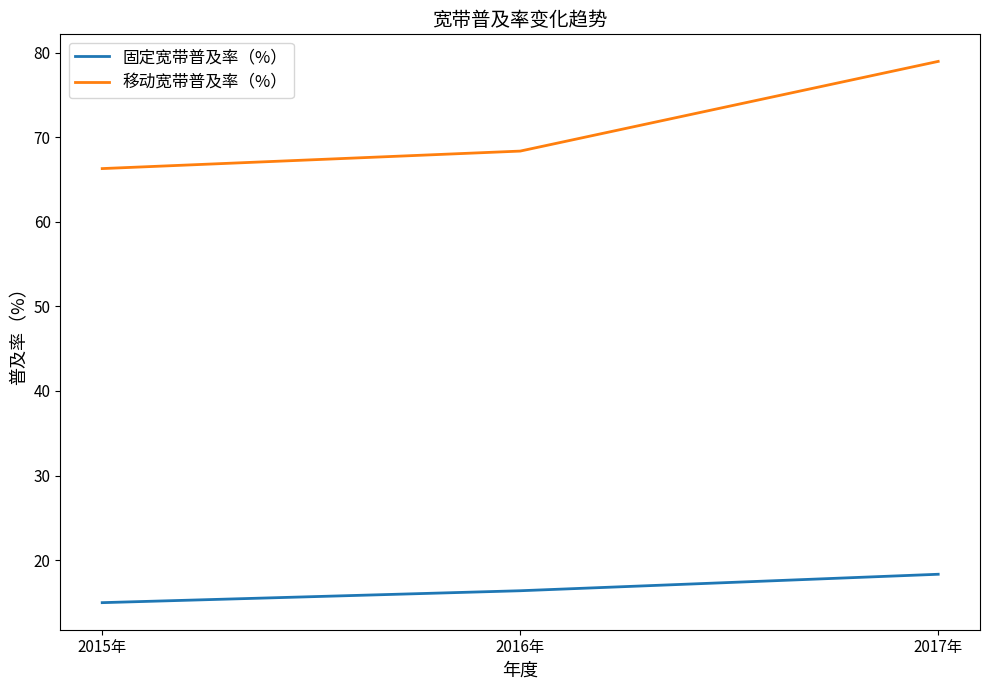

Which series has the largest range (max minus min)?

移动宽带普及率（%）